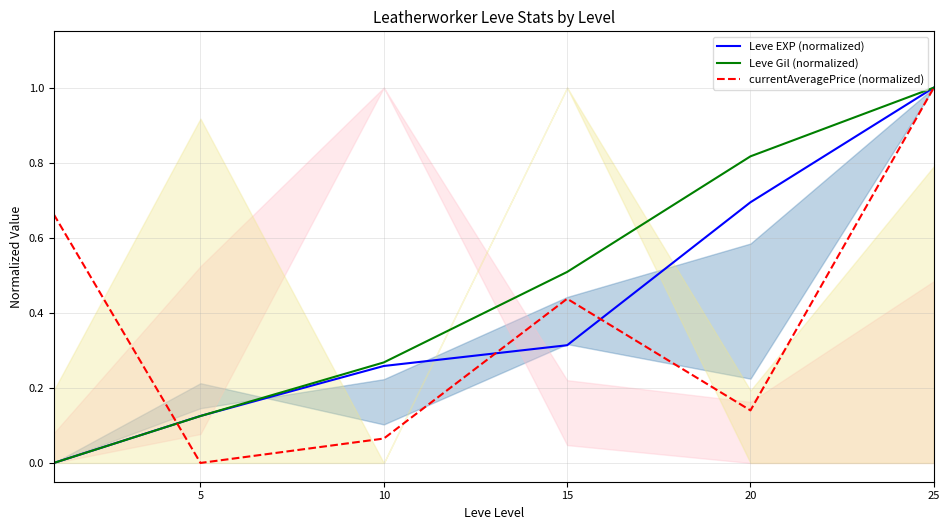

At 10, list the series in order from largest to smallest.

Leve Gil (normalized), Leve EXP (normalized), currentAveragePrice (normalized)